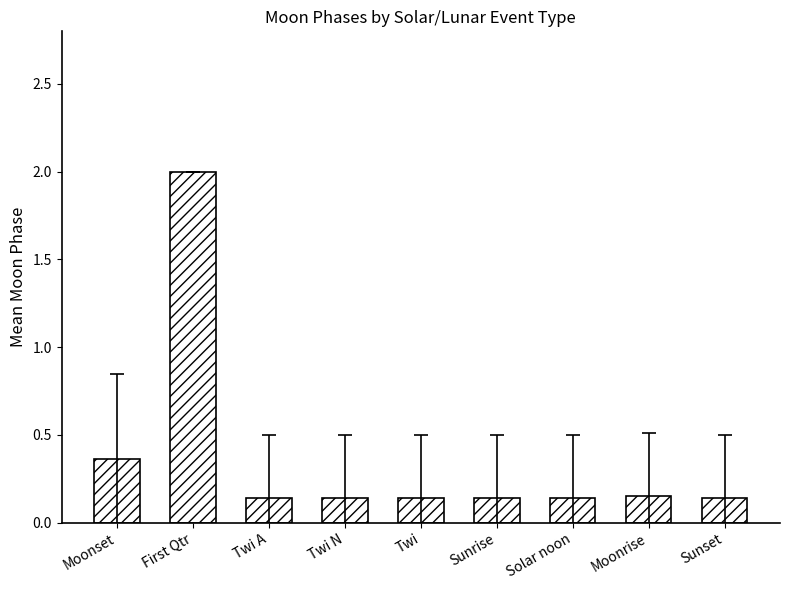

Which category has the highest value across all series?

First Qtr